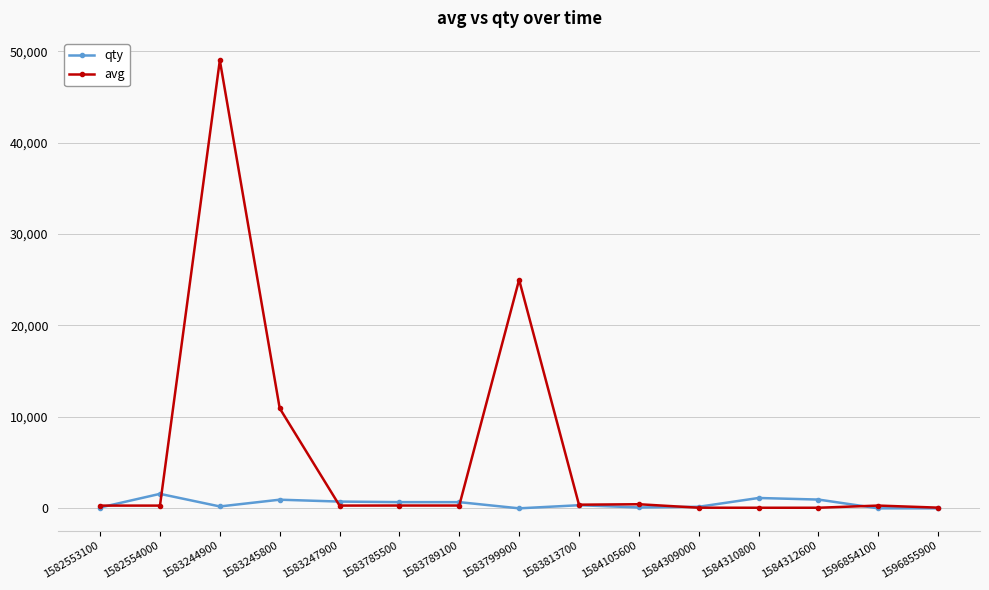

What is the difference between the qty values at 1596855900 and 1584105600?

98